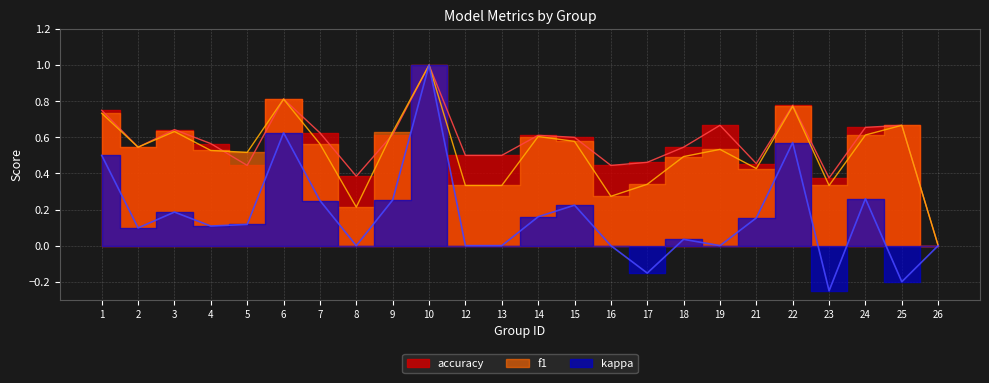

What is the greatest value displayed?

1.0